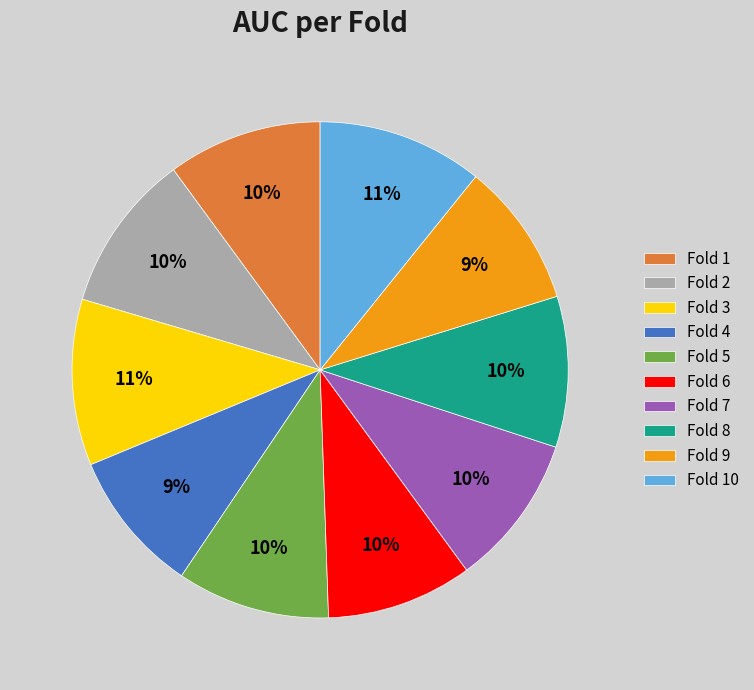

Is the sum of Fold 4 and Fold 3 greater than half?

No